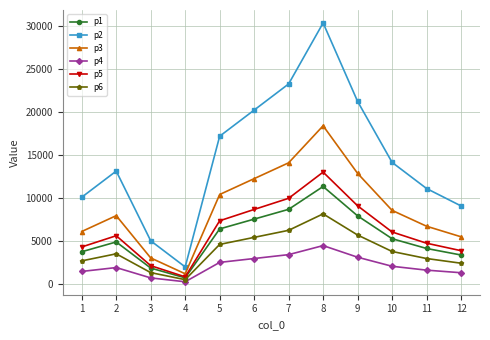

At which label is p4 closest to 2400?

5